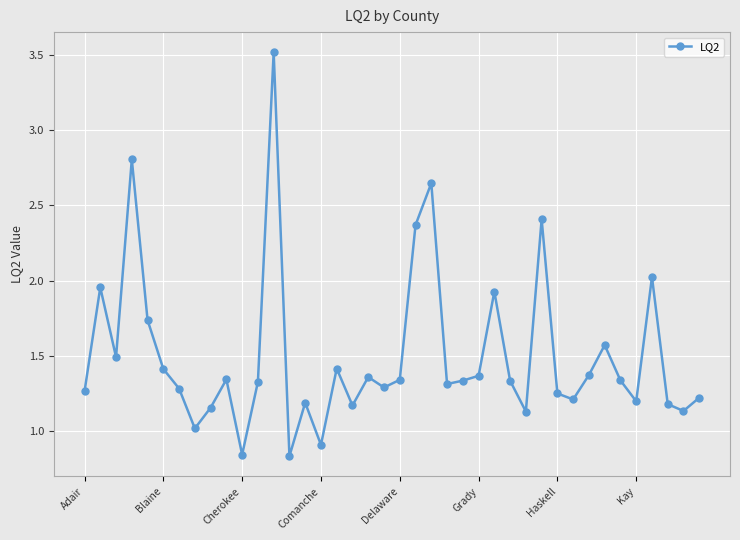

How many points are higher than both their immediate neighbors (excluding endpoints)?

12